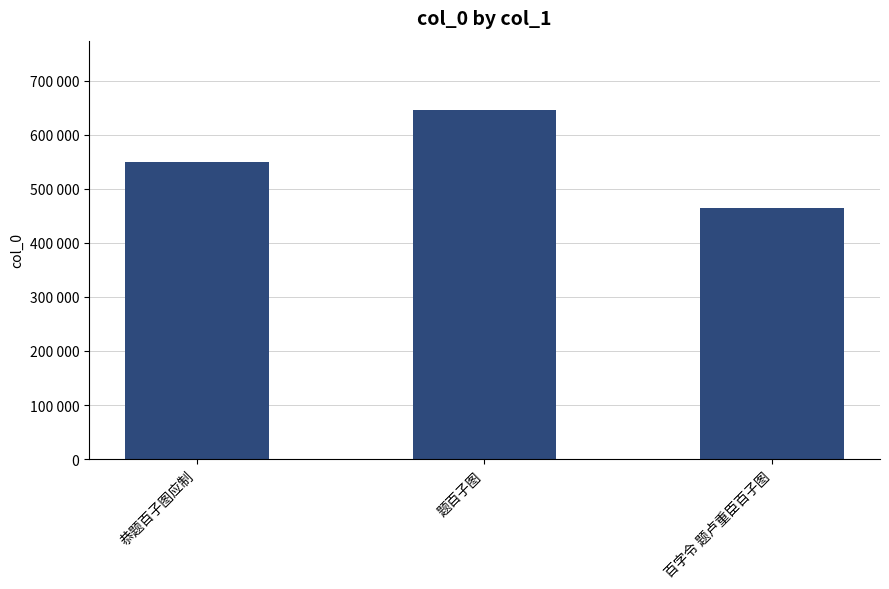

Rank the categories by value from highest to lowest.

题百子图, 恭题百子图应制, 百字令 题卢重臣百子图